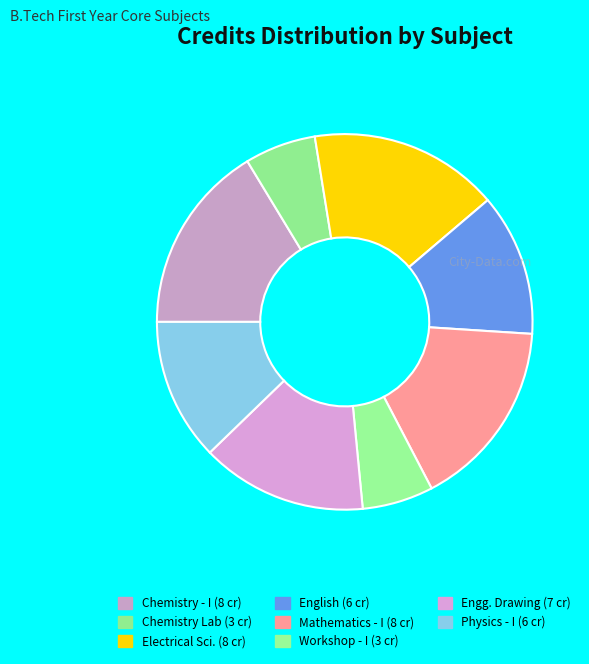

Which category has the smallest portion of the pie?

Chemistry Laboratory